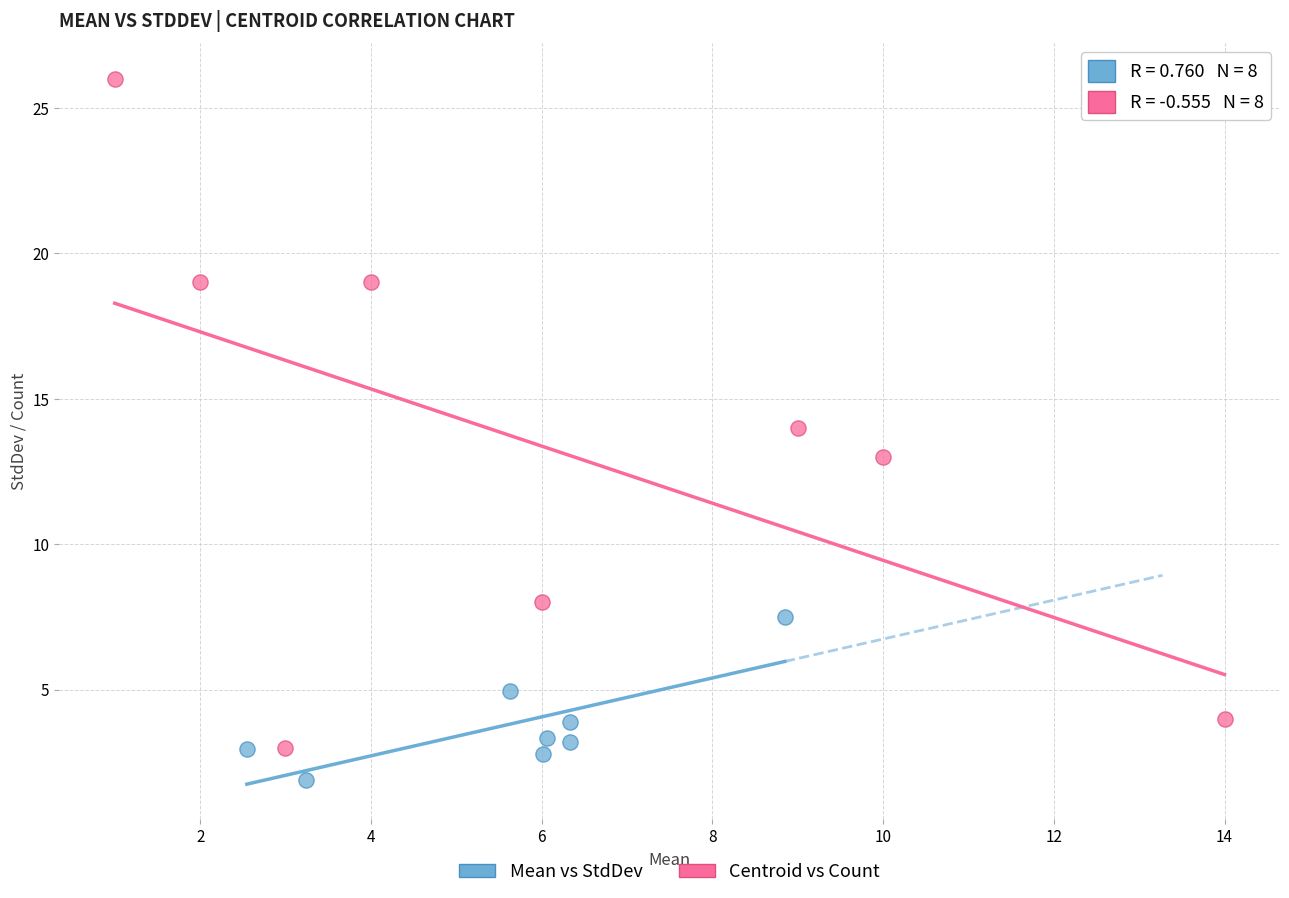

Which series has the largest Y range (max minus min)?

Centroid vs Count